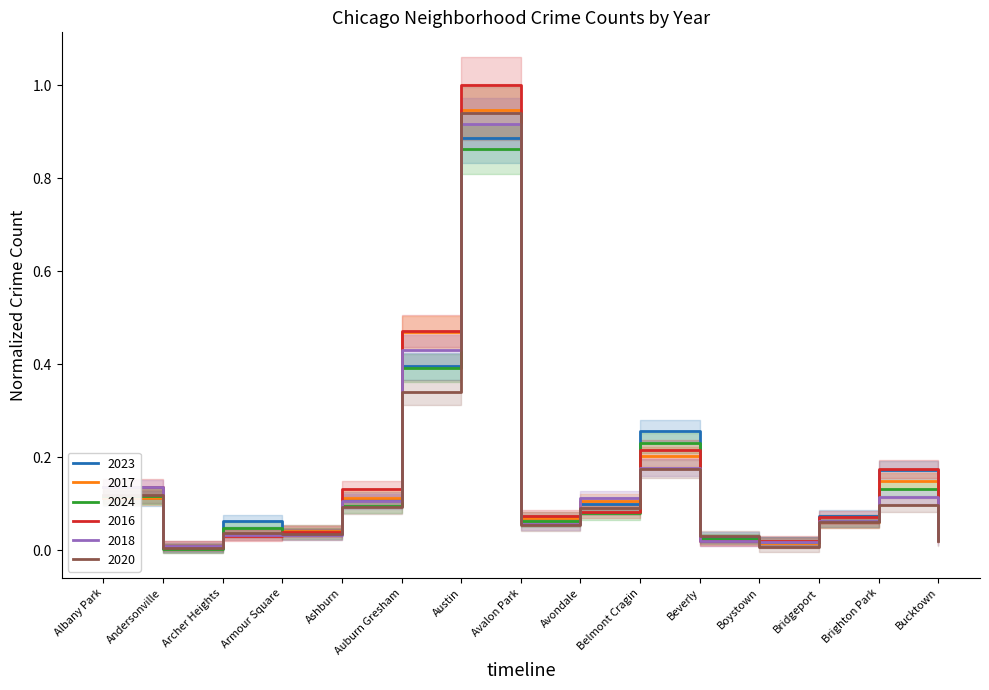

Reading left to right, extract all data points from this chart.

2023: Albany Park=0.1	Andersonville=0.0	Archer Heights=0.1	Armour Square=0.0	Ashburn=0.1	Auburn Gresham=0.4	Austin=0.9	Avalon Park=0.1	Avondale=0.1	Belmont Cragin=0.3	Beverly=0.0	Boystown=0.0	Bridgeport=0.1	Brighton Park=0.2	Bucktown=0.1
2017: Albany Park=0.1	Andersonville=0.0	Archer Heights=0.0	Armour Square=0.0	Ashburn=0.1	Auburn Gresham=0.5	Austin=0.9	Avalon Park=0.1	Avondale=0.1	Belmont Cragin=0.2	Beverly=0.0	Boystown=0.0	Bridgeport=0.1	Brighton Park=0.1	Bucktown=0.0
2024: Albany Park=0.1	Andersonville=0.0	Archer Heights=0.0	Armour Square=0.0	Ashburn=0.1	Auburn Gresham=0.4	Austin=0.9	Avalon Park=0.1	Avondale=0.1	Belmont Cragin=0.2	Beverly=0.0	Boystown=0.0	Bridgeport=0.1	Brighton Park=0.1	Bucktown=0.0
2016: Albany Park=0.1	Andersonville=0.0	Archer Heights=0.0	Armour Square=0.0	Ashburn=0.1	Auburn Gresham=0.5	Austin=1.0	Avalon Park=0.1	Avondale=0.1	Belmont Cragin=0.2	Beverly=0.0	Boystown=0.0	Bridgeport=0.1	Brighton Park=0.2	Bucktown=0.0
2018: Albany Park=0.1	Andersonville=0.0	Archer Heights=0.0	Armour Square=0.0	Ashburn=0.1	Auburn Gresham=0.4	Austin=0.9	Avalon Park=0.1	Avondale=0.1	Belmont Cragin=0.2	Beverly=0.0	Boystown=0.0	Bridgeport=0.1	Brighton Park=0.1	Bucktown=0.0
2020: Albany Park=0.1	Andersonville=0.0	Archer Heights=0.0	Armour Square=0.0	Ashburn=0.1	Auburn Gresham=0.3	Austin=0.9	Avalon Park=0.1	Avondale=0.1	Belmont Cragin=0.2	Beverly=0.0	Boystown=0.0	Bridgeport=0.1	Brighton Park=0.1	Bucktown=0.0